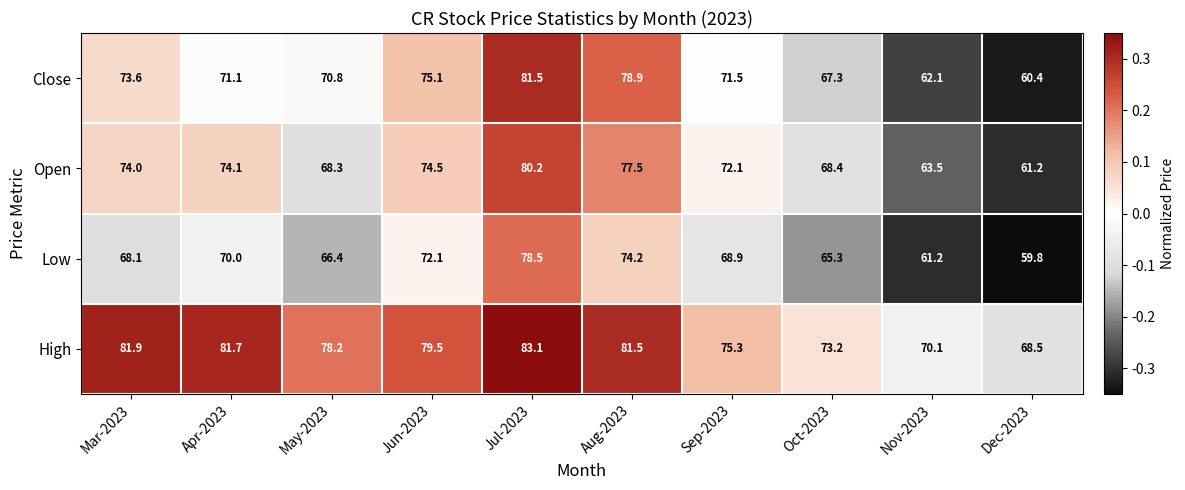

Which series changed the most between Jun-2023 and Dec-2023?

Close